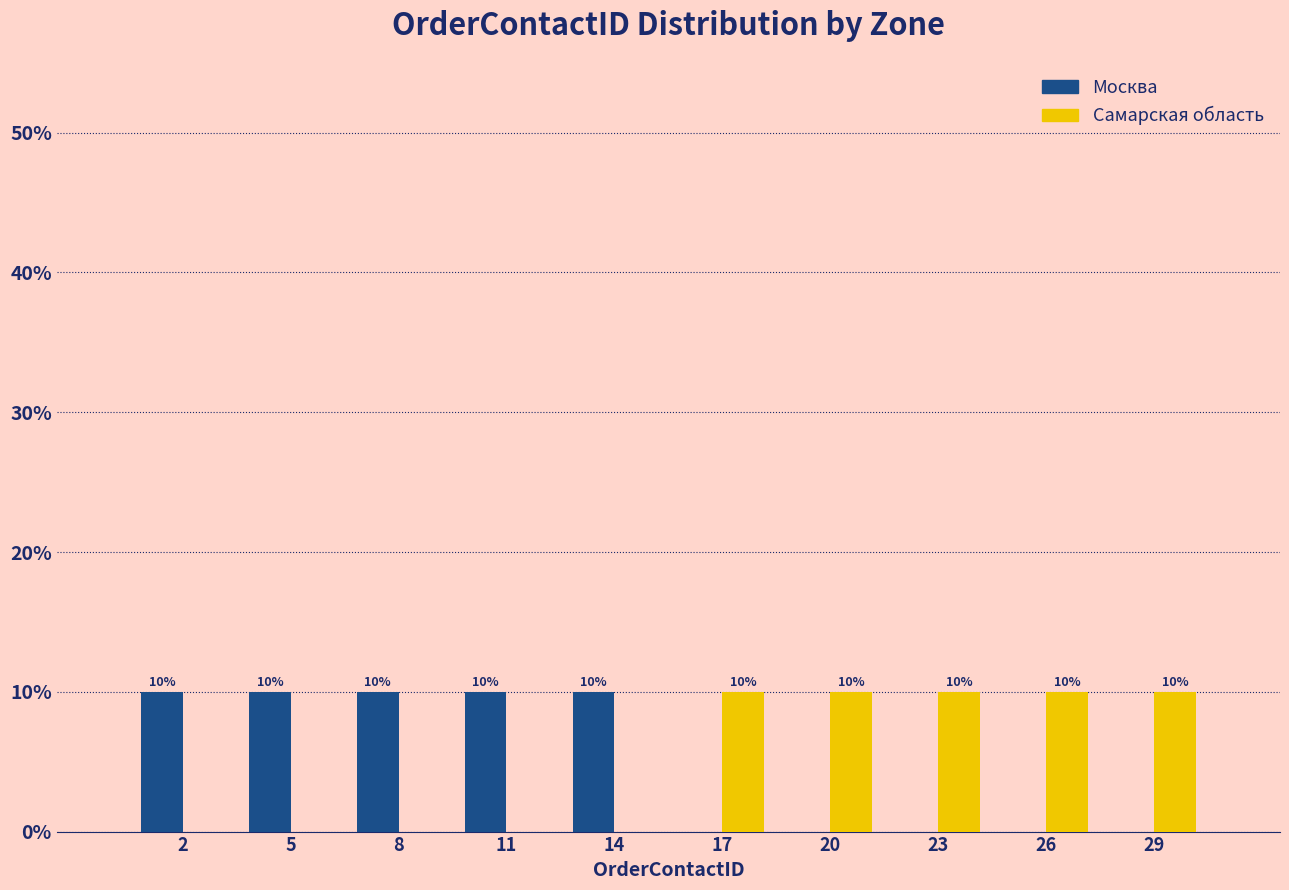

Reading left to right, list all the values displayed in this chart.

Москва: 2=10	5=10	8=10	11=10	14=10	17=0	20=0	23=0	26=0	29=0
Самарская область: 2=0	5=0	8=0	11=0	14=0	17=10	20=10	23=10	26=10	29=10